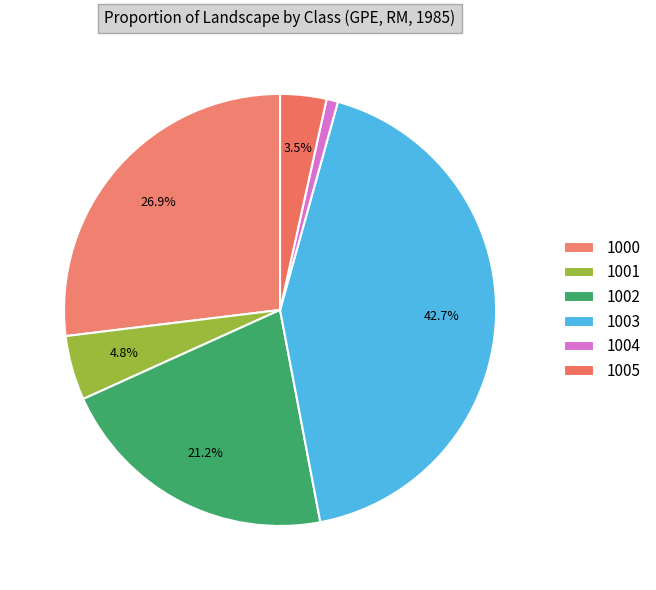

How many segments does this pie chart have?

6